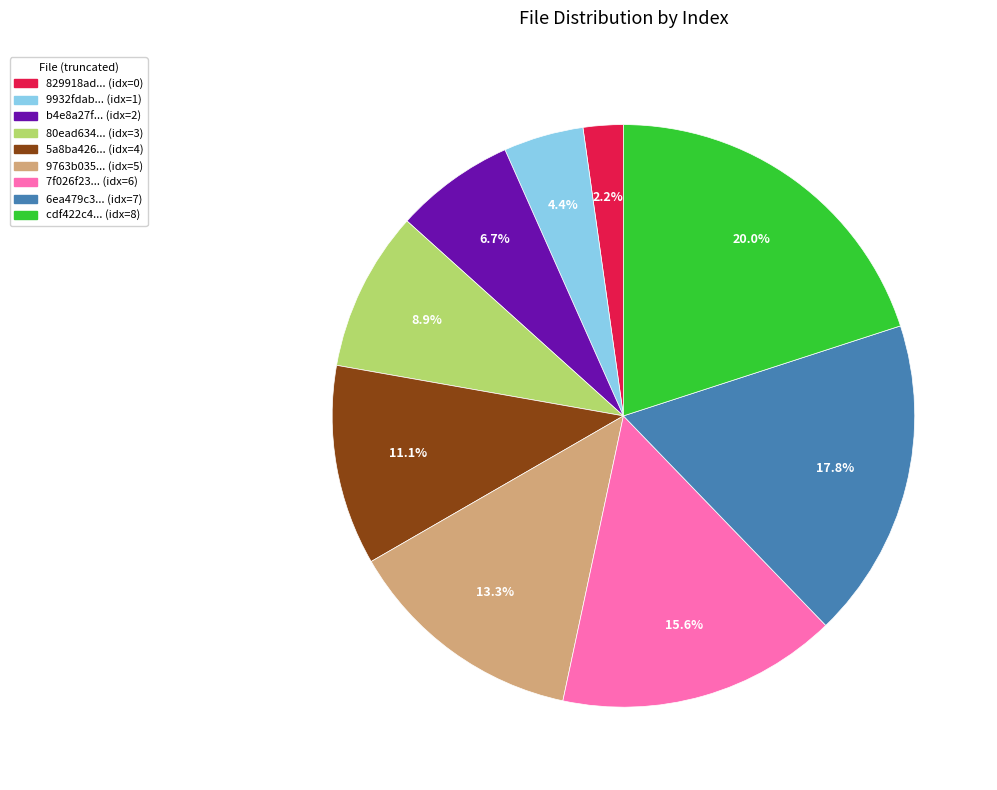

Is there any slice that represents more than half of the pie?

No